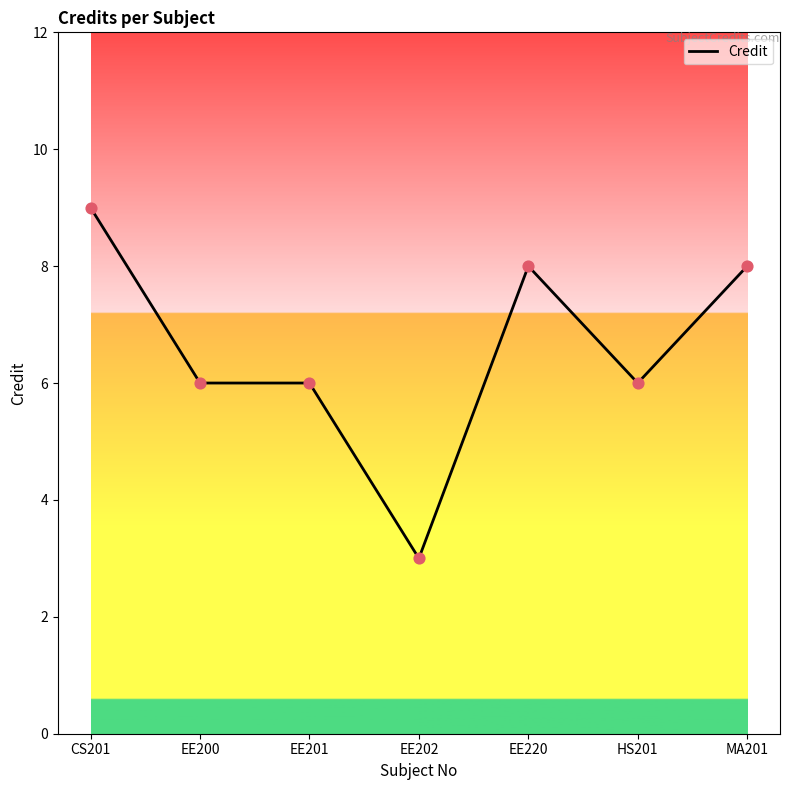

What is the ratio of the value at MA201 to the value at EE220?

1.0